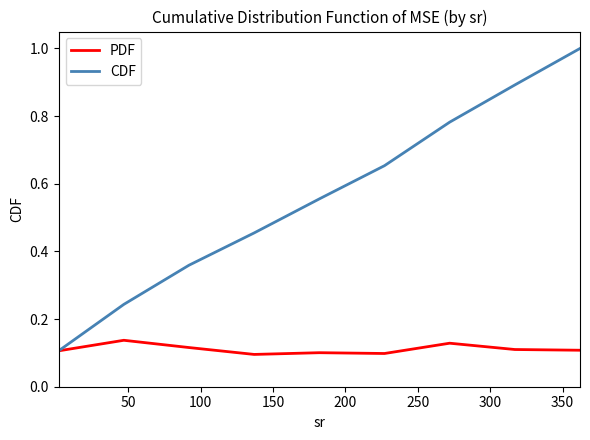

What is the greatest value displayed?

1.0